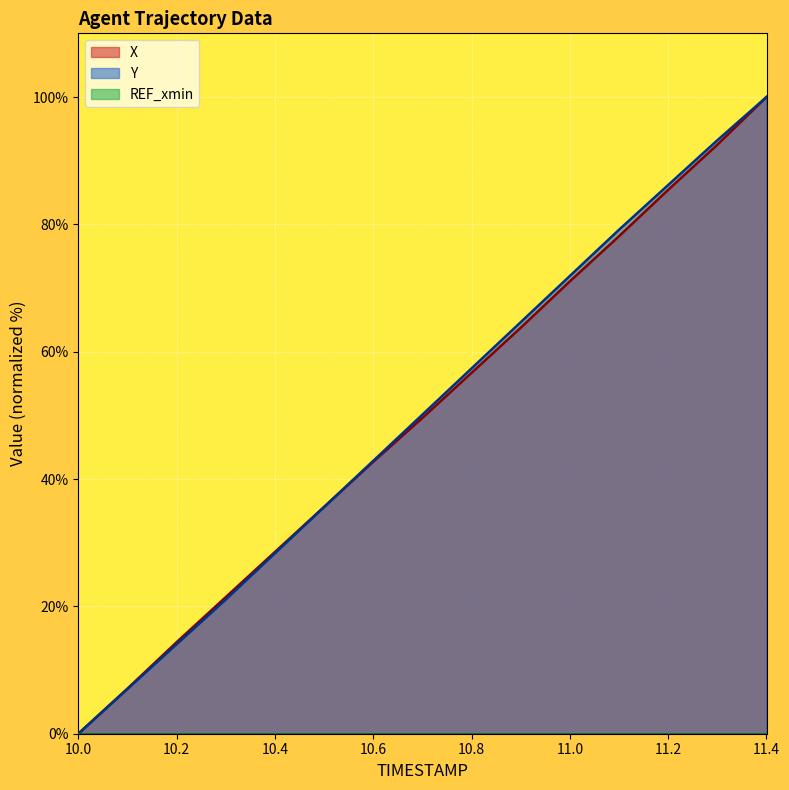

Between which two adjacent categories do X and Y first intersect?

10.5 and 10.6